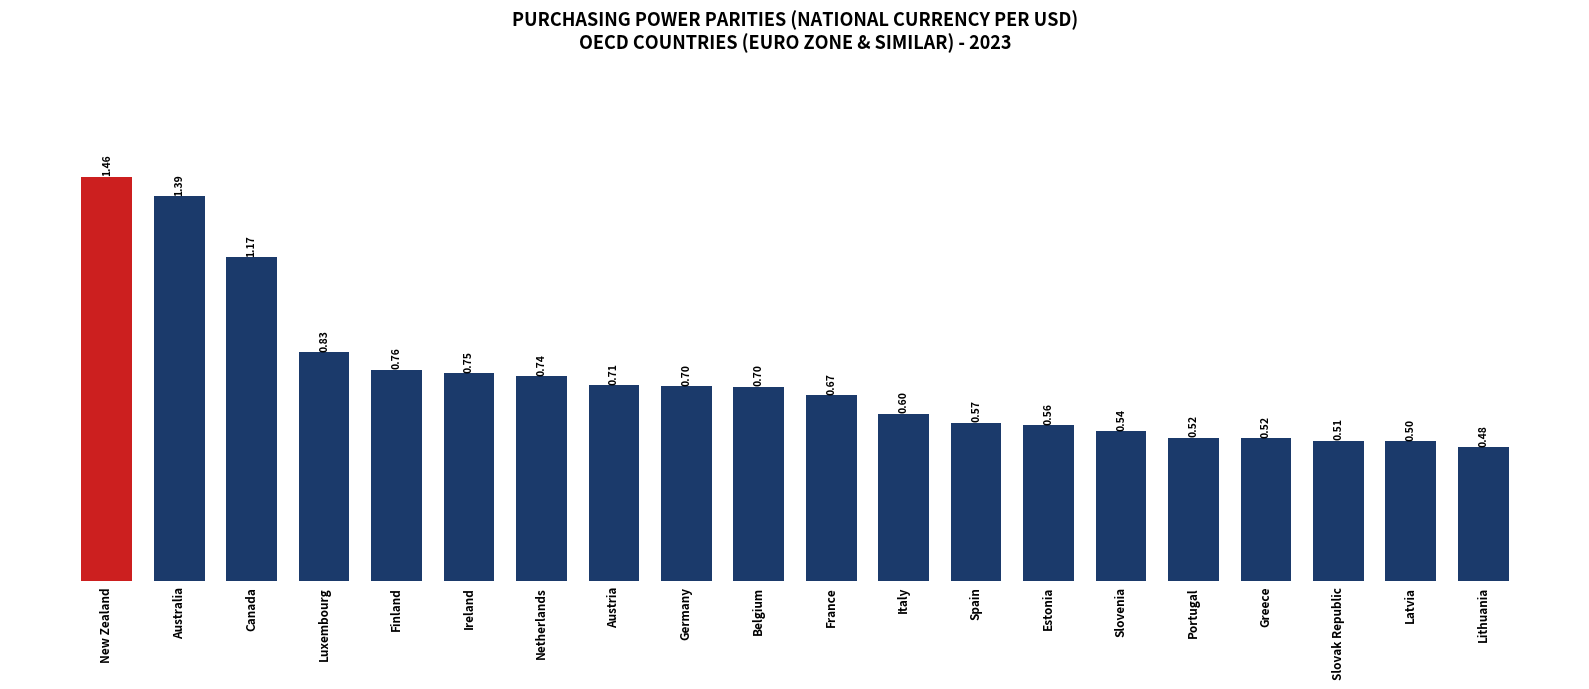

Which category has the highest value across all series?

New Zealand